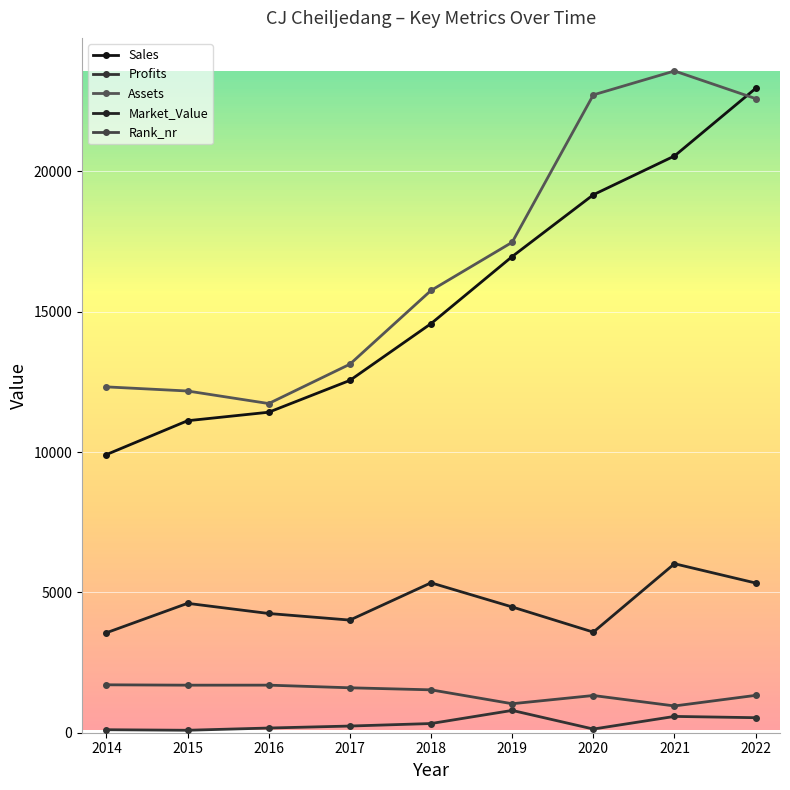

How many lines are shown in the chart?

5